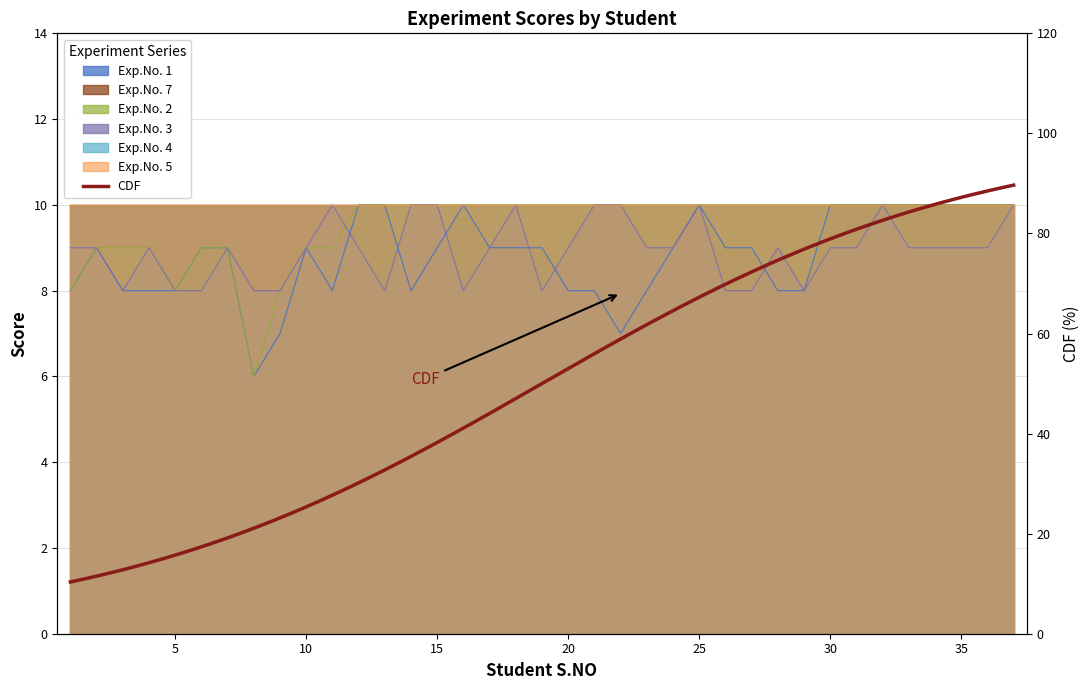

At which label does Exp.No. 2 reach its peak?

12